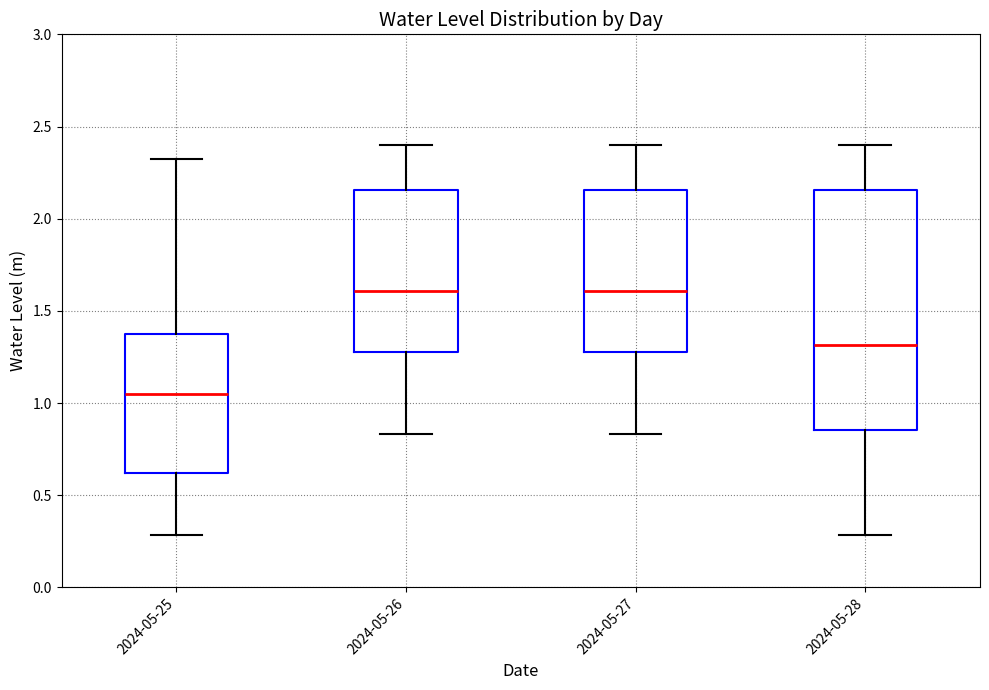

Which box has the lowest median line?

2024-05-25